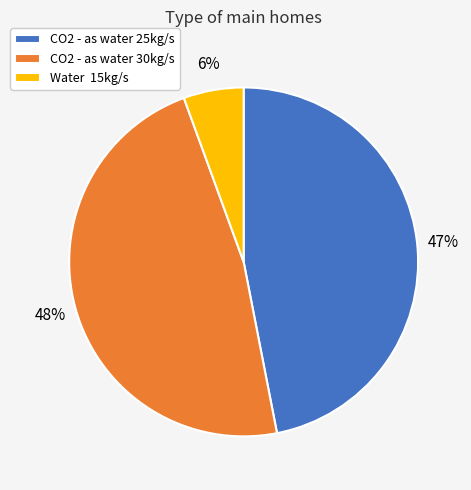

Which category has the smallest portion of the pie?

Water 15kg/s